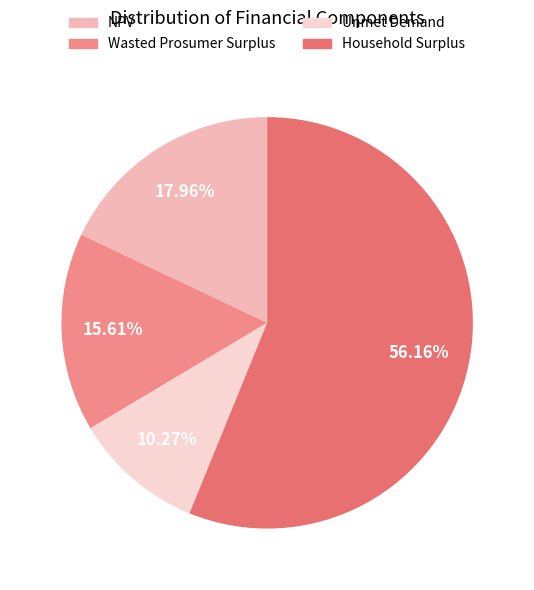

Count the number of slices in the pie.

4